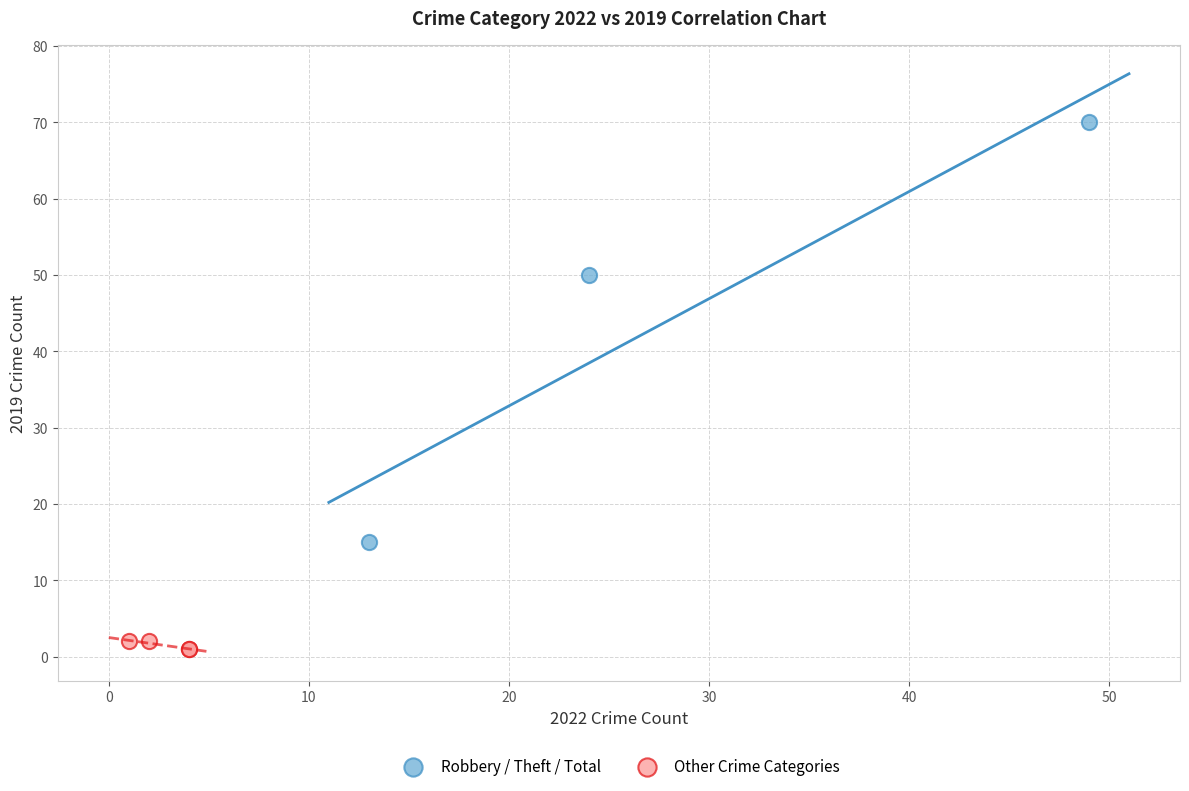

Which series reaches the minimum Y coordinate?

Other Crime Categories